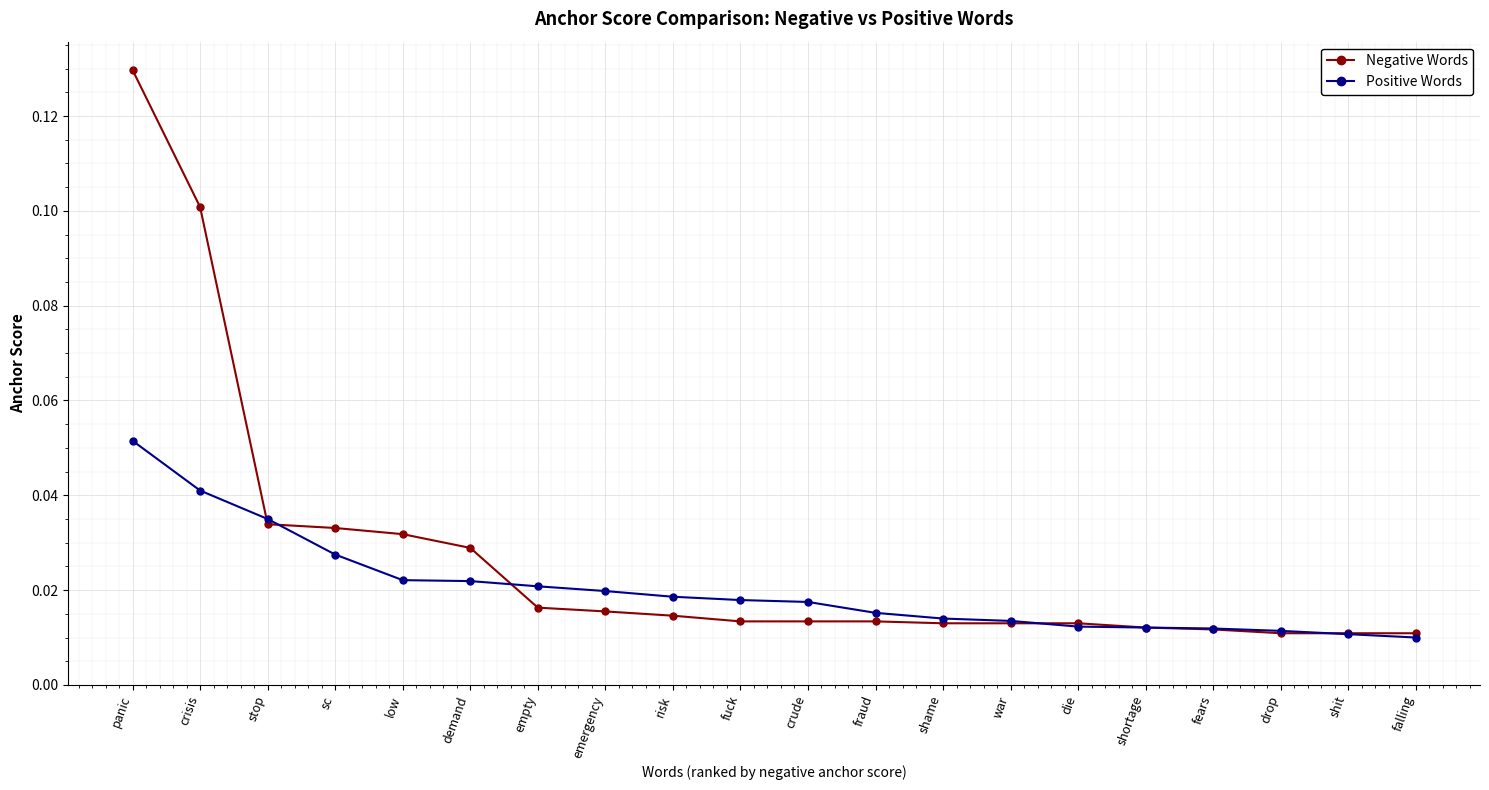

What is the label of the 6th point from the left?

demand